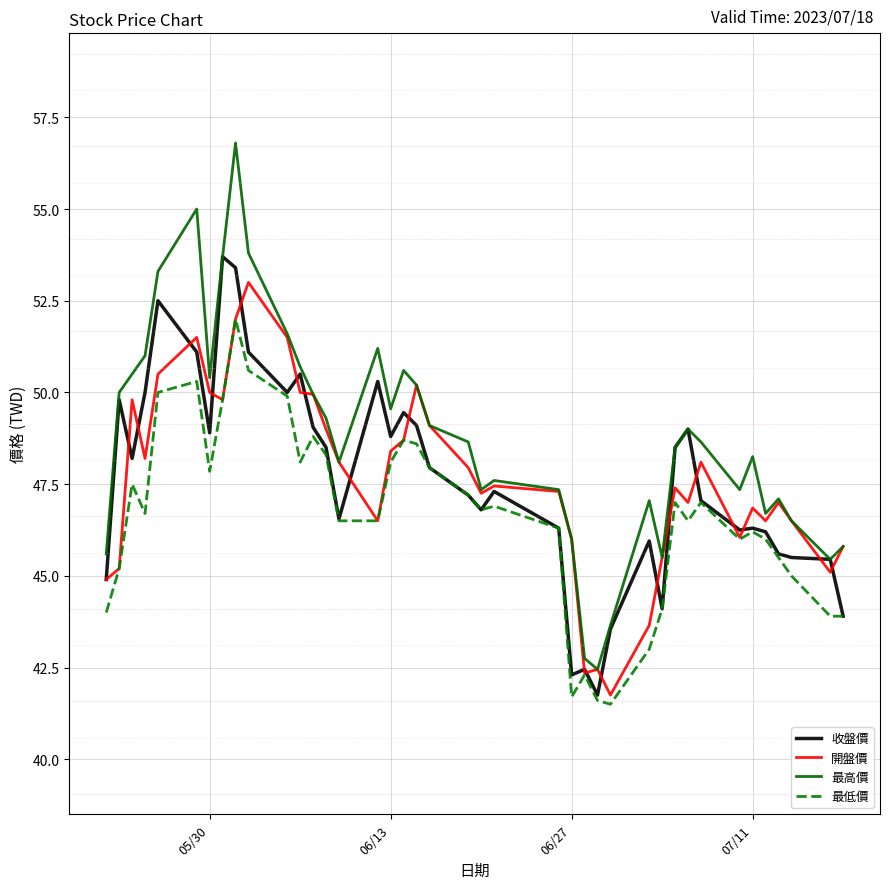

What is the smallest value displayed?

41.5